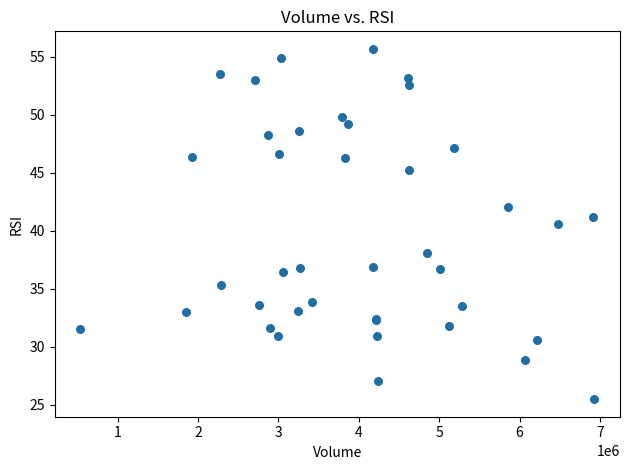

What Y value in the scatter plot is closest to 40?

40.6